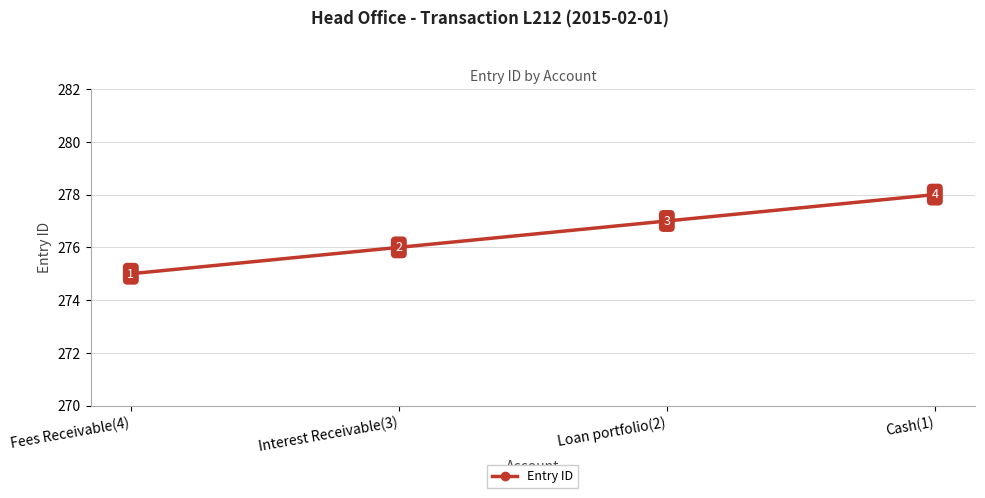

Approximately how many times larger is the value at Loan portfolio(2) compared to Interest Receivable(3)?

1.0